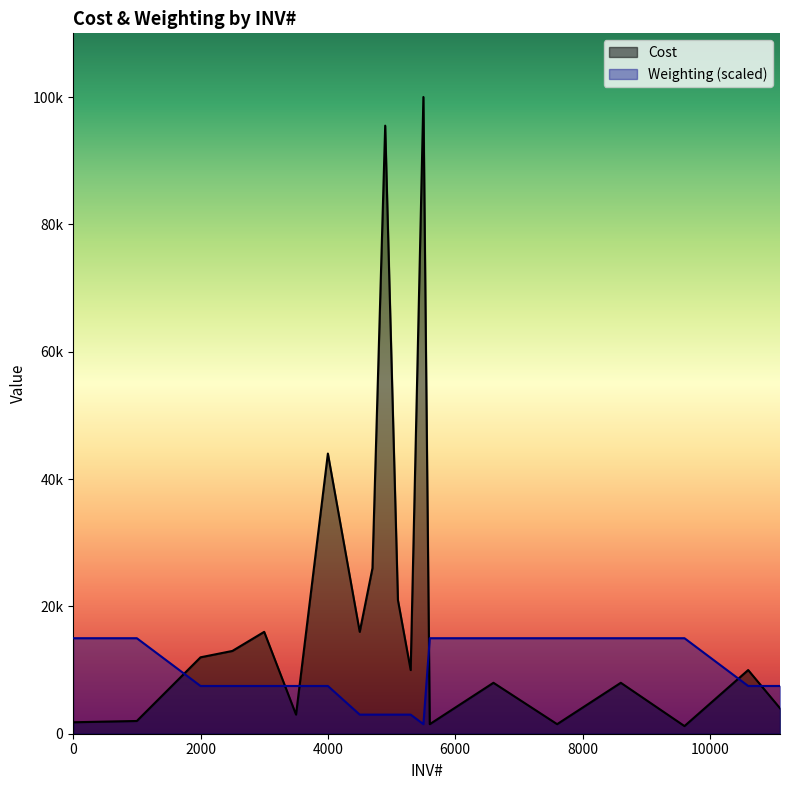

How many times do Cost and Weighting cross each other?

6